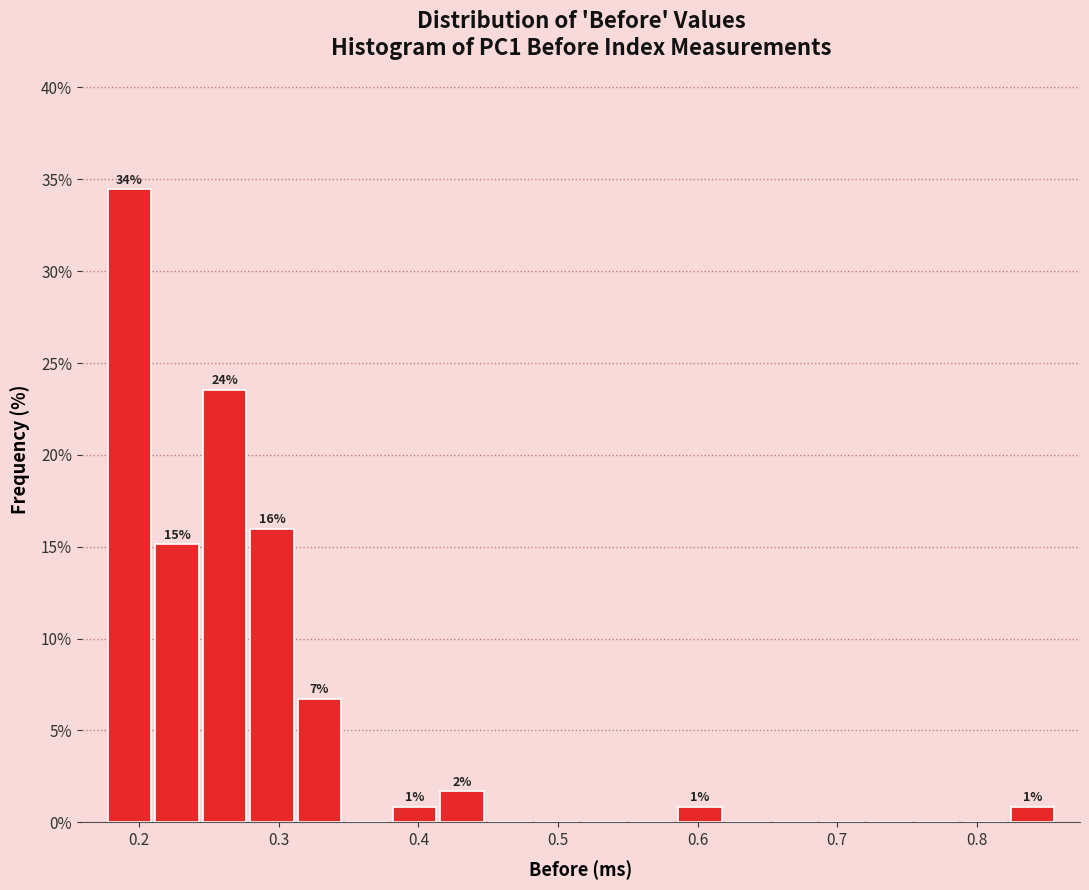

Around what value on the x-axis is the tallest bar? Give the approximate position of its centre, as read against the axis.

0.19